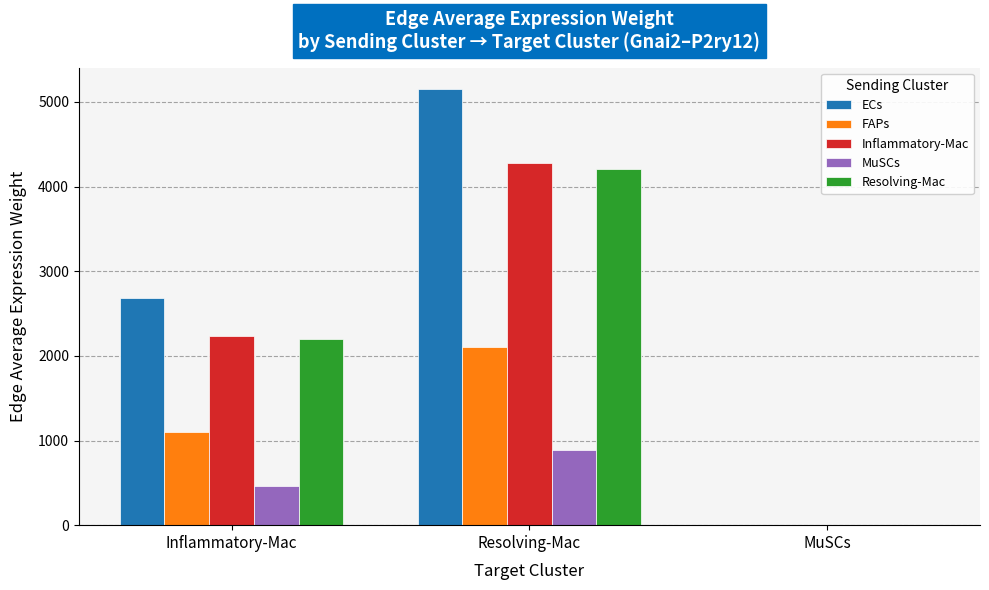

What is the sum of the Resolving-Mac values at Inflammatory-Mac and Resolving-Mac?

6408.0